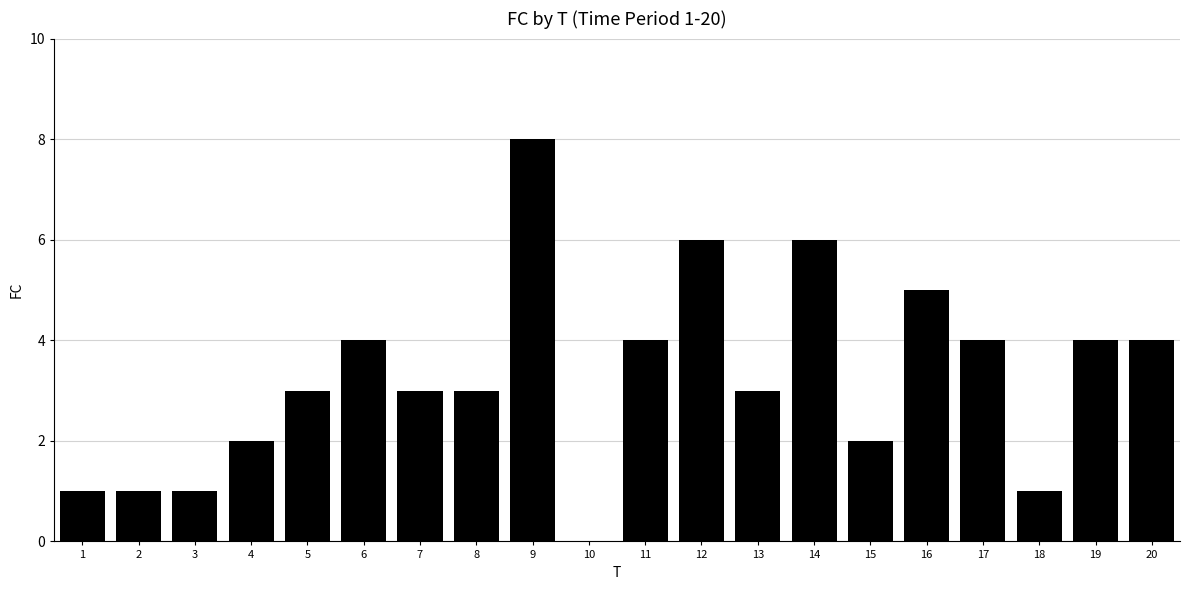

Reading left to right, extract all data points from this chart.

1=1	2=1	3=1	4=2	5=3	6=4	7=3	8=3	9=8	10=0	11=4	12=6	13=3	14=6	15=2	16=5	17=4	18=1	19=4	20=4